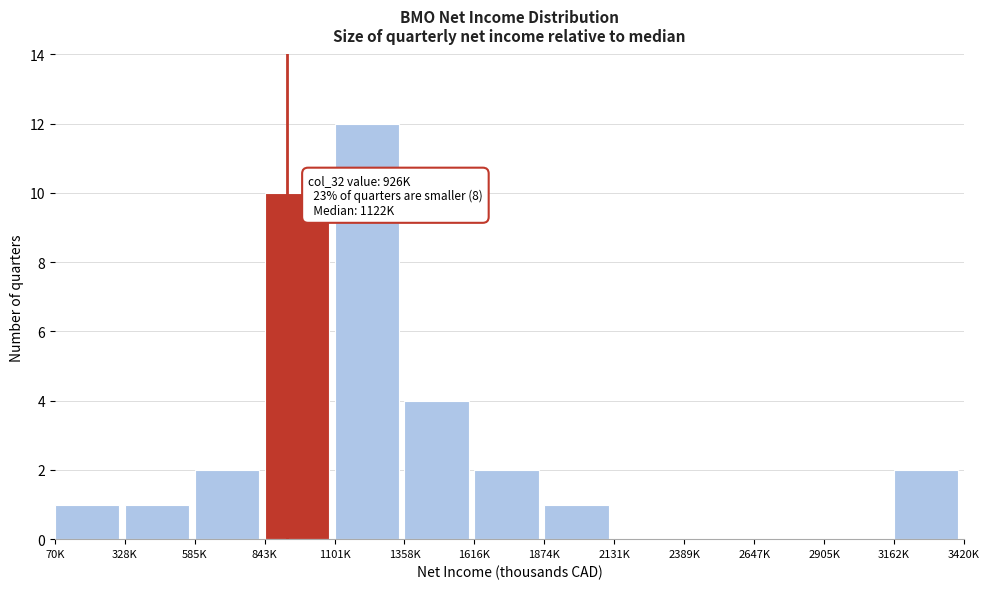

Reading right to left, what are all the values shown in this chart?

3162K=2	2905K=0	2647K=0	2389K=0	2131K=0	1874K=1	1616K=2	1358K=4	1101K=12	843K=10	585K=2	328K=1	70K=1